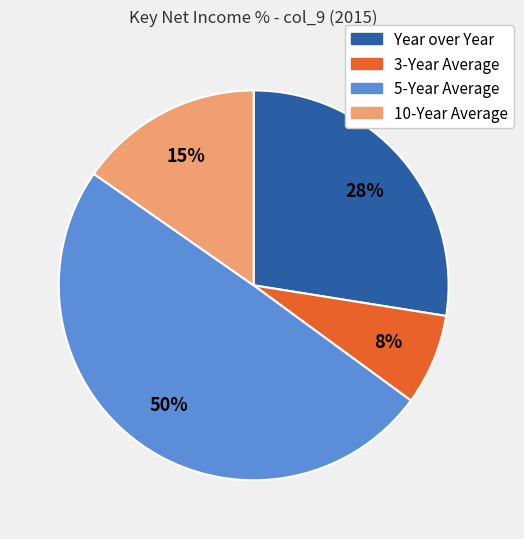

What percentage is the 5-Year Average slice, to the nearest percent?

50%